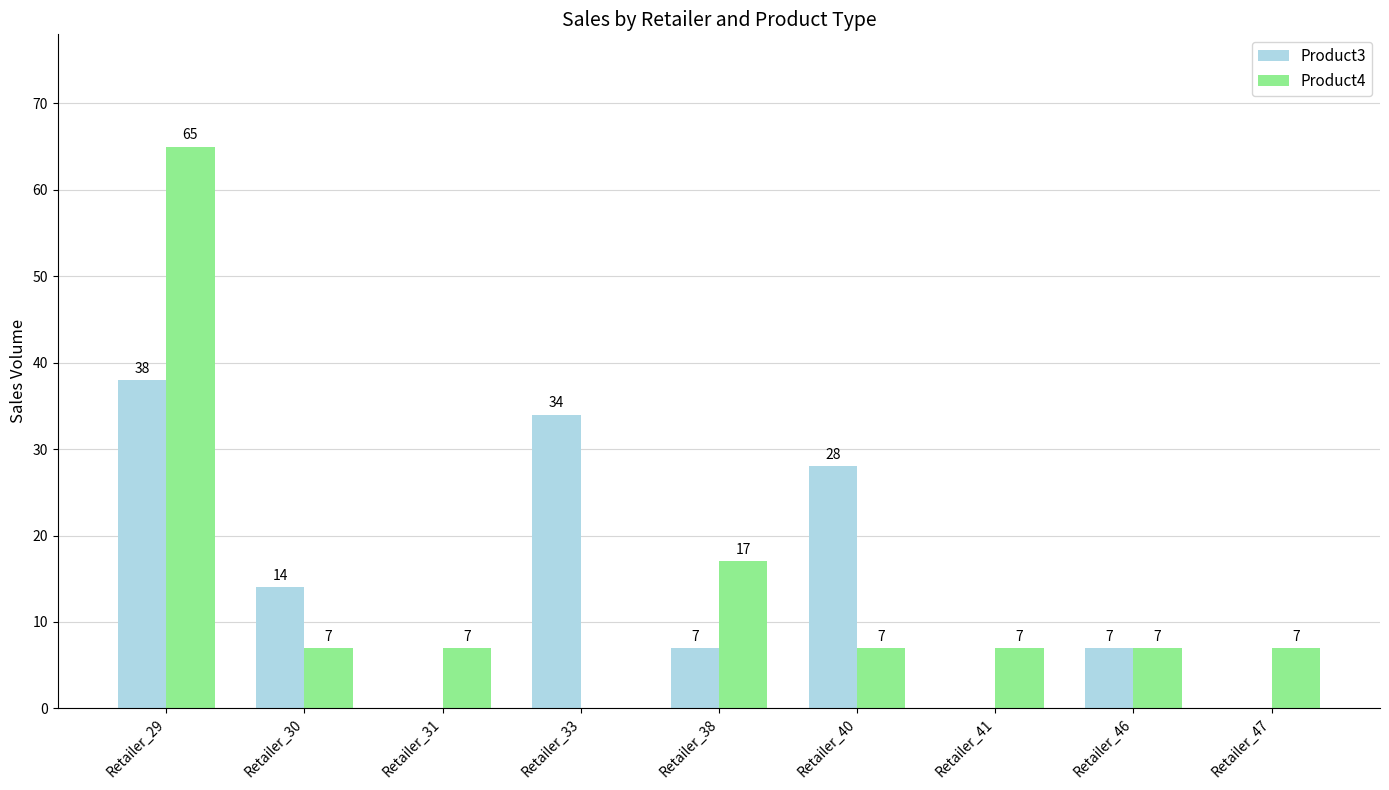

The Product3 series shows 10 at Retailer_46. True or false?

False